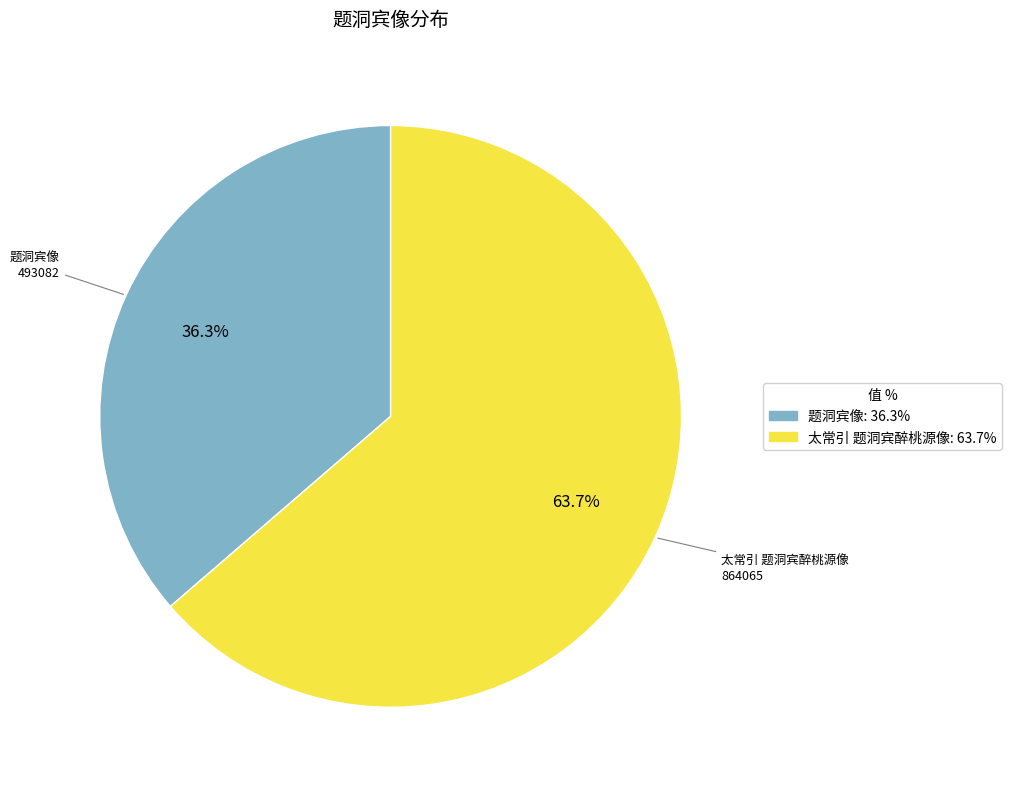

Rank the categories by value from highest to lowest.

太常引 题洞宾醉桃源像, 题洞宾像